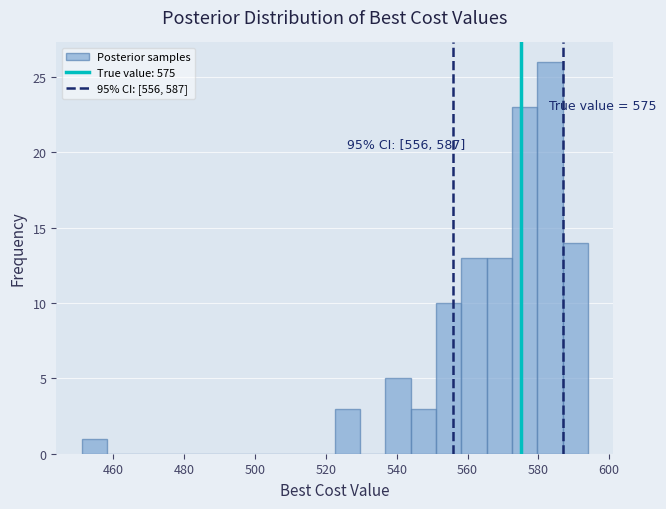

Around what value on the x-axis is the tallest bar? Give the approximate position of its centre, as read against the axis.

584